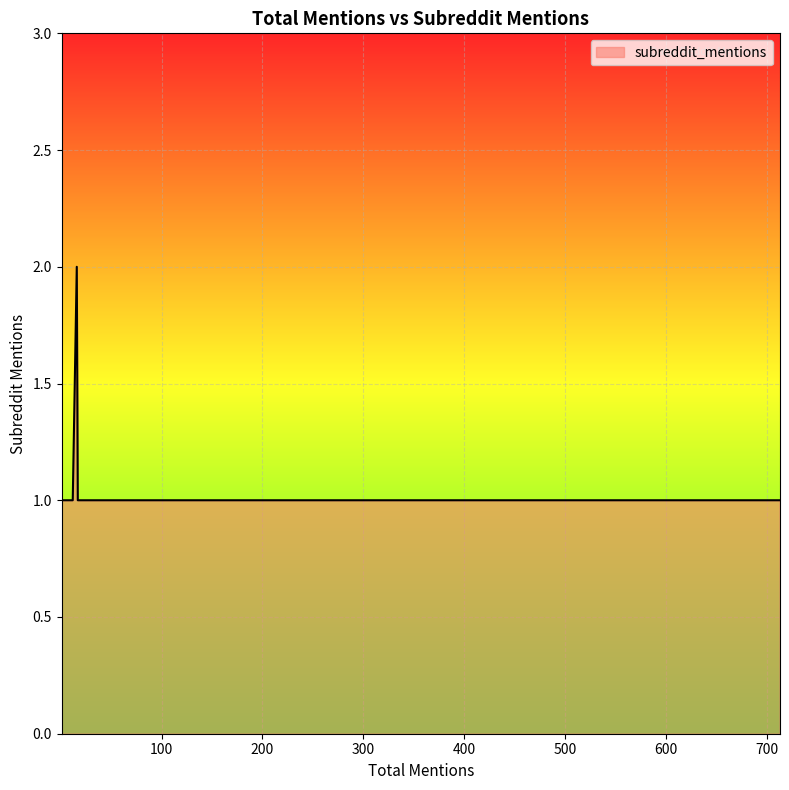

What is the greatest value displayed?

2